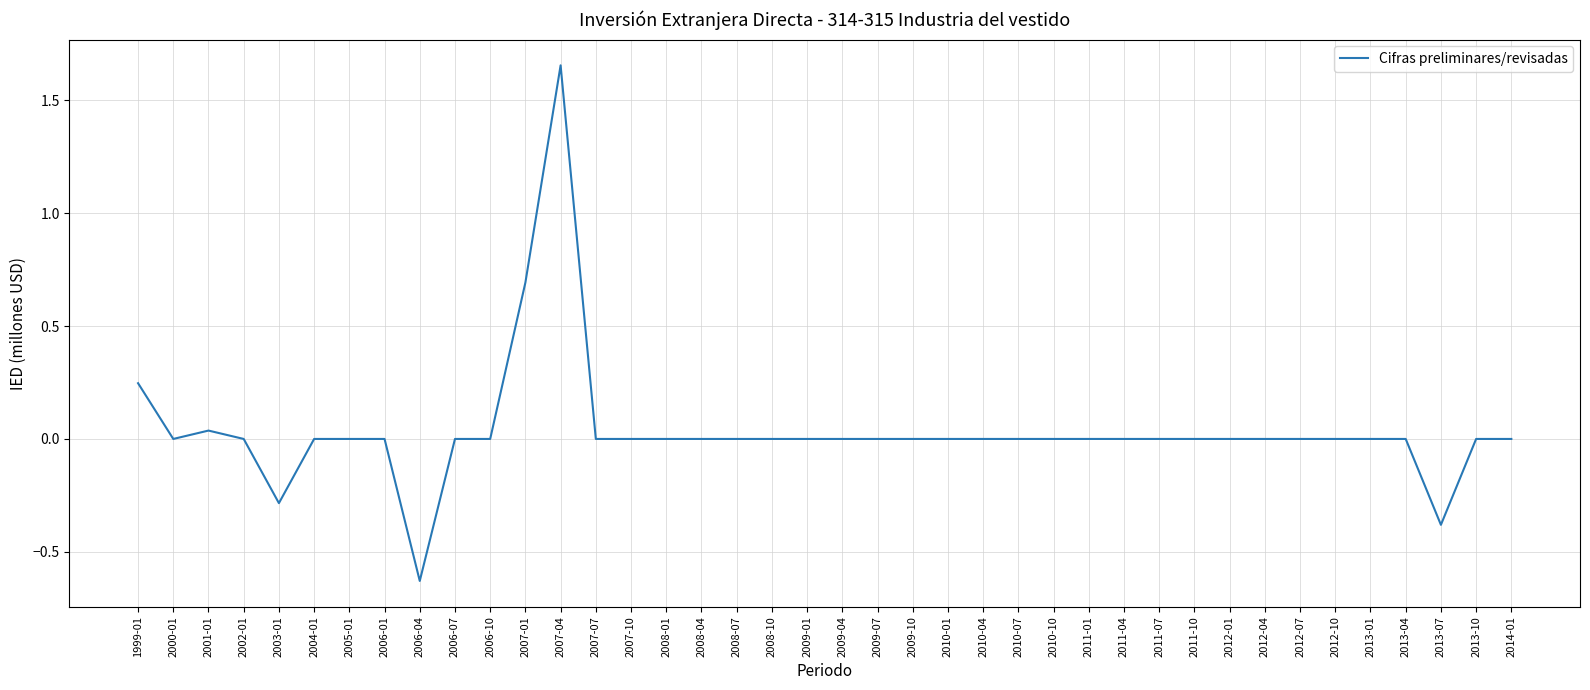

True or false: the data shows 0.0 at 2009-01.

True